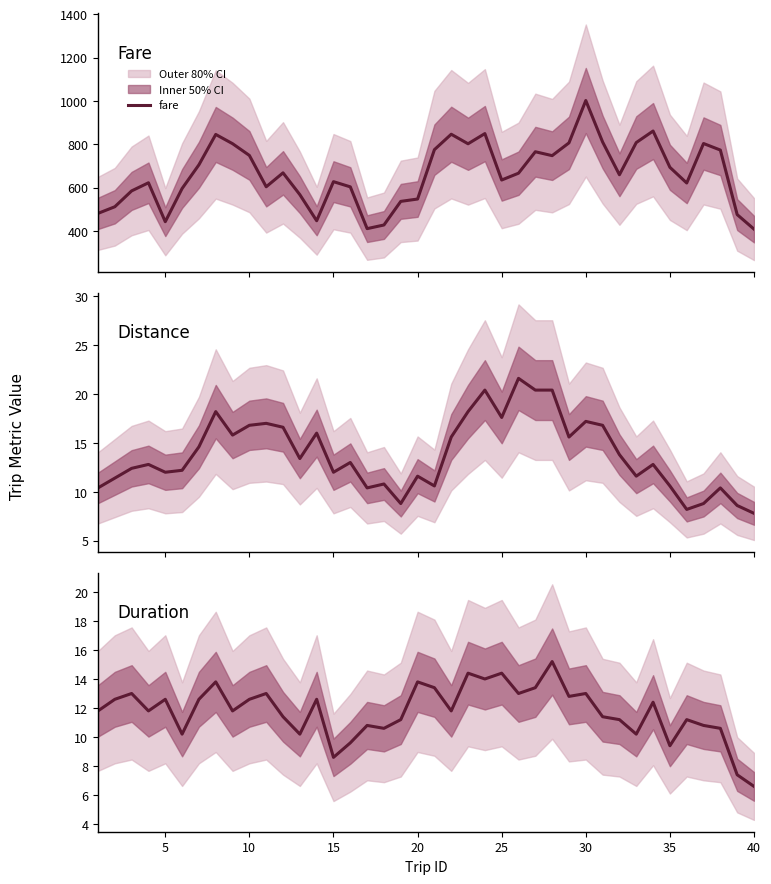

Reading right to left, list all the values displayed in this chart.

fare: 408.8	475.8	773.6	803.8	621.6	694.0	861.4	808.2	659.6	810.8	1002.2	806.8	747.8	765.8	666.8	635.4	849.6	802.6	846.6	775.4	547.6	536.8	427.8	411.0	603.8	627.8	447.4	567.8	668.4	604.2	748.8	803.0	845.6	705.6	596.2	443.0	622.6	585.2	512.0	481.4
distance: 7.8	8.6	10.4	8.8	8.2	10.6	12.8	11.6	13.8	16.8	17.2	15.6	20.4	20.4	21.6	17.6	20.4	18.2	15.6	10.6	11.6	8.8	10.8	10.4	13.0	12.0	16.0	13.4	16.6	17.0	16.8	15.8	18.2	14.6	12.2	12.0	12.8	12.4	11.4	10.4
duration: 6.6	7.4	10.6	10.8	11.2	9.4	12.4	10.2	11.2	11.4	13.0	12.8	15.2	13.4	13.0	14.4	14.0	14.4	11.8	13.4	13.8	11.2	10.6	10.8	9.6	8.6	12.6	10.2	11.4	13.0	12.6	11.8	13.8	12.6	10.2	12.6	11.8	13.0	12.6	11.8